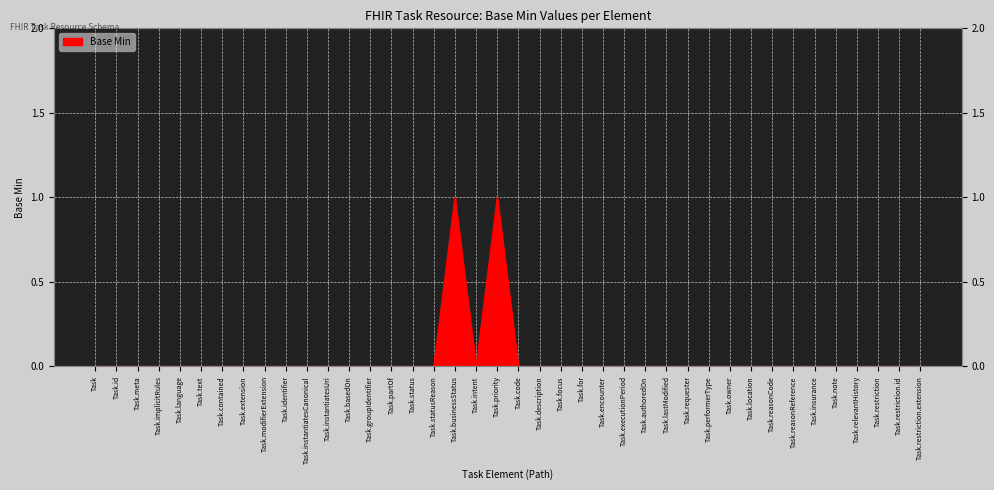

Rank the categories by value from highest to lowest.

Task.businessStatus, Task.priority, Task, Task.id, Task.meta, Task.implicitRules, Task.language, Task.text, Task.contained, Task.extension, Task.modifierExtension, Task.identifier, Task.instantiatesCanonical, Task.instantiatesUri, Task.basedOn, Task.groupIdentifier, Task.partOf, Task.status, Task.statusReason, Task.intent, Task.code, Task.description, Task.focus, Task.for, Task.encounter, Task.executionPeriod, Task.authoredOn, Task.lastModified, Task.requester, Task.performerType, Task.owner, Task.location, Task.reasonCode, Task.reasonReference, Task.insurance, Task.note, Task.relevantHistory, Task.restriction, Task.restriction.id, Task.restriction.extension